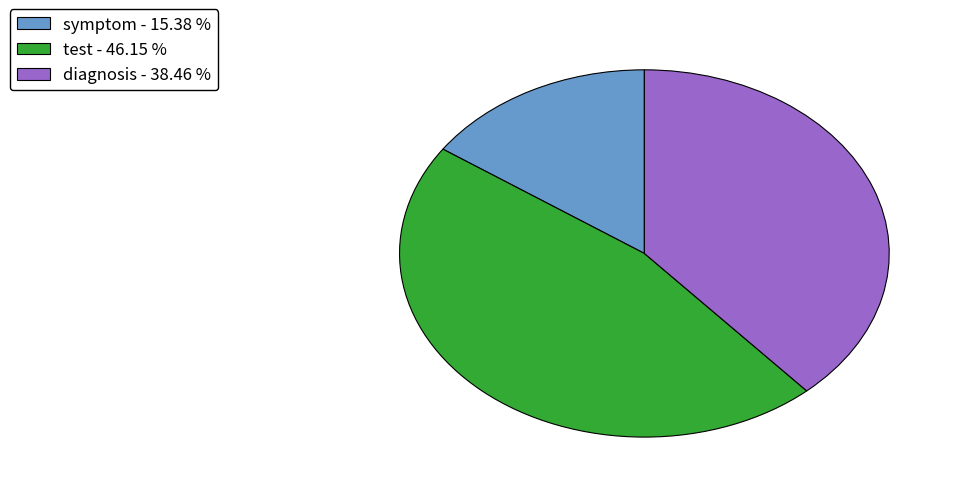

How many slices are in this pie chart?

3